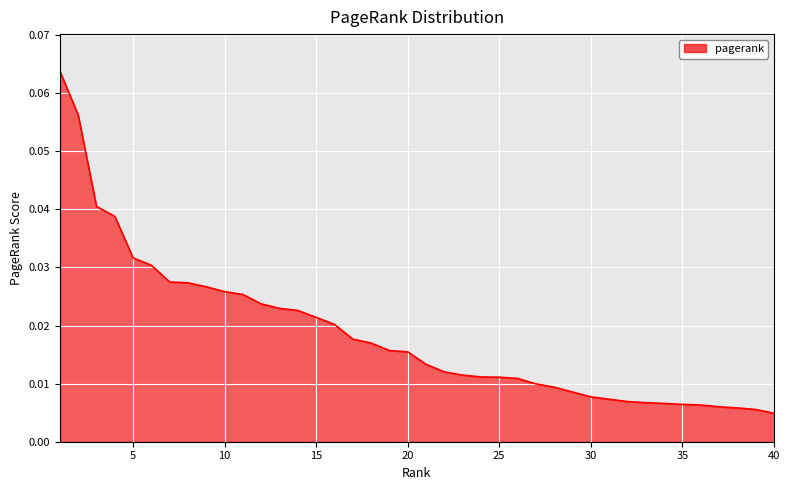

How many lines are shown in the chart?

1